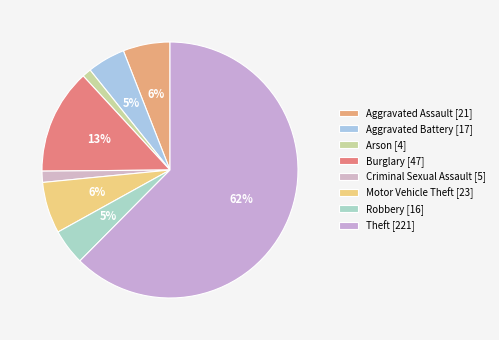

The Aggravated Battery slice represents 5% of the pie. True or false?

True